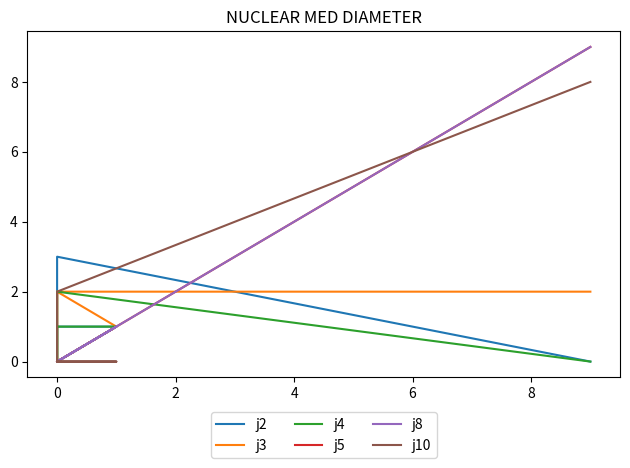

True or false: j4 and j2 cross at least once.

False